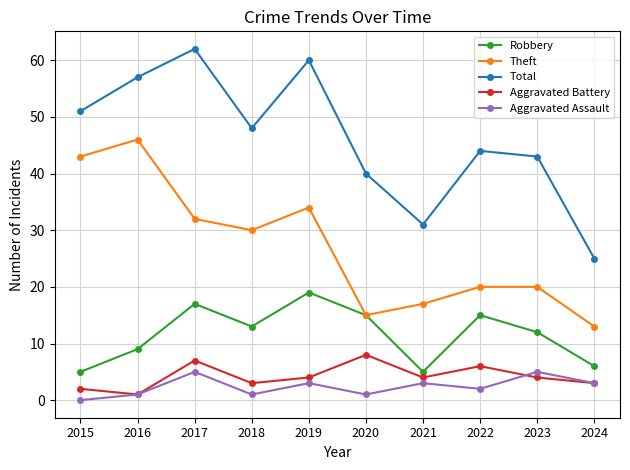

What is the value of the Aggravated Battery point at the 5th from the left?

4